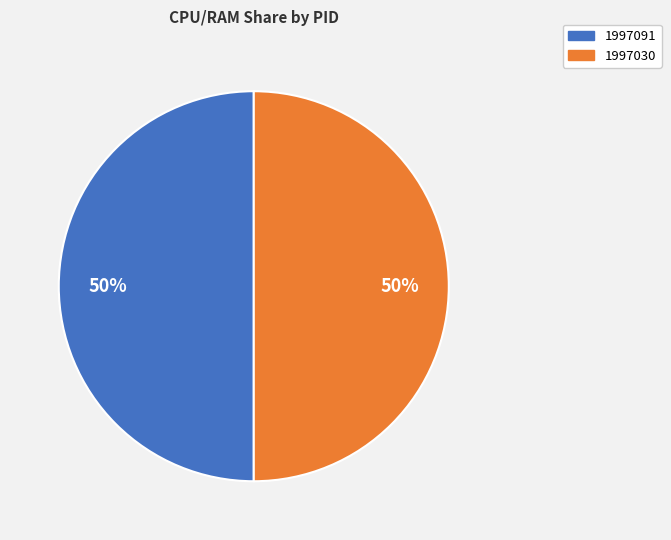

What is the ratio of the value at 1997030 to the value at 1997091?

1.0